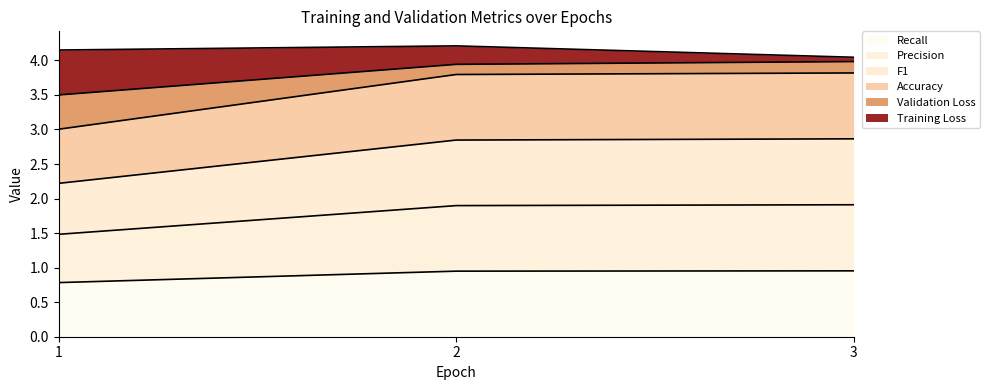

Does the chart have visible grid lines?

No